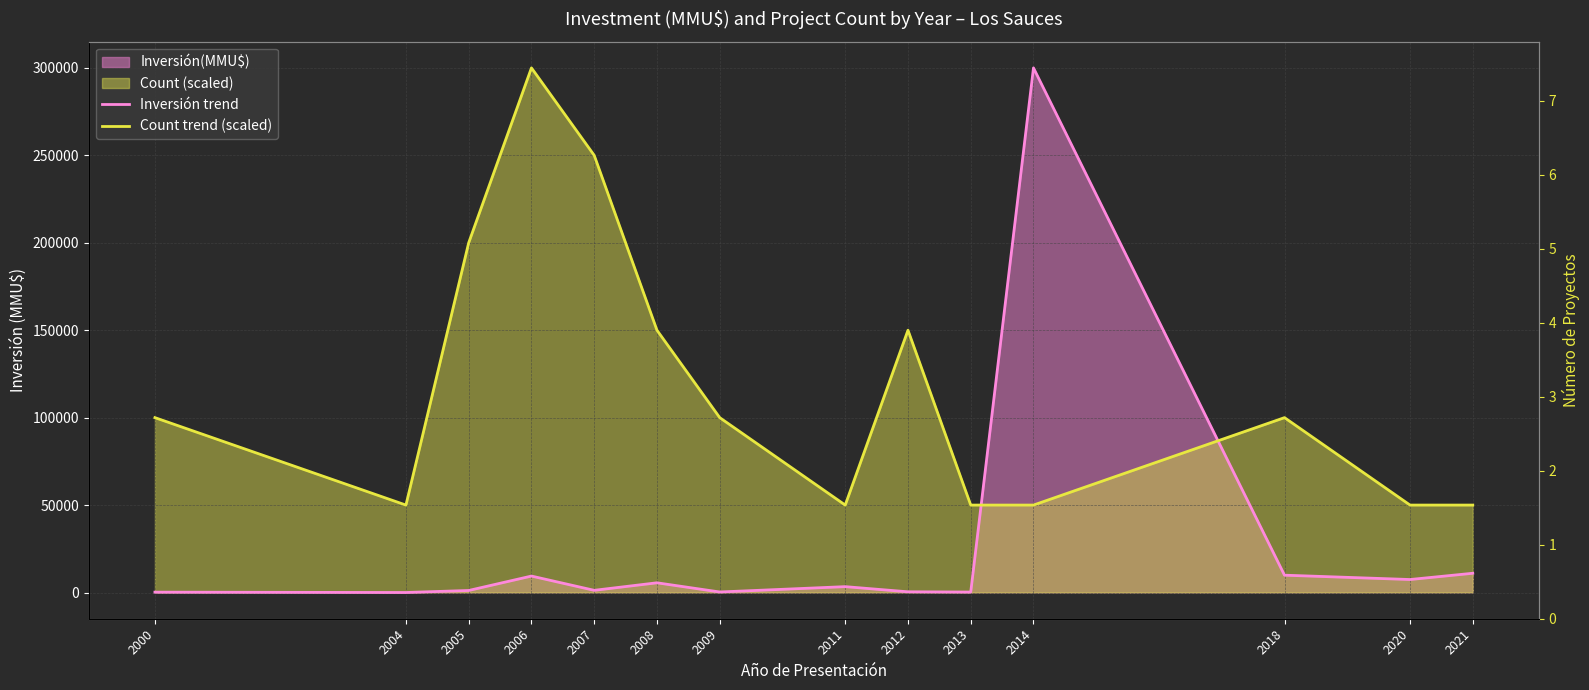

What is the sum of all Count trend (scaled) values?

1650000